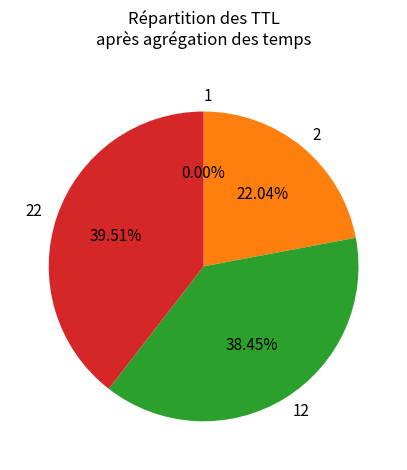

To the nearest percent, what portion does 22 represent?

40%